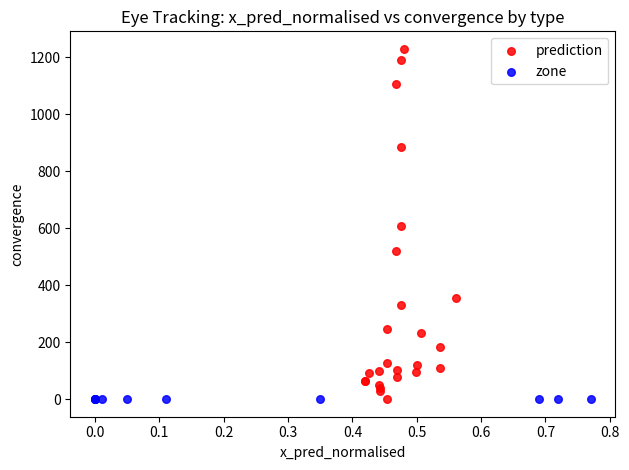

Which series reaches the maximum Y coordinate?

prediction